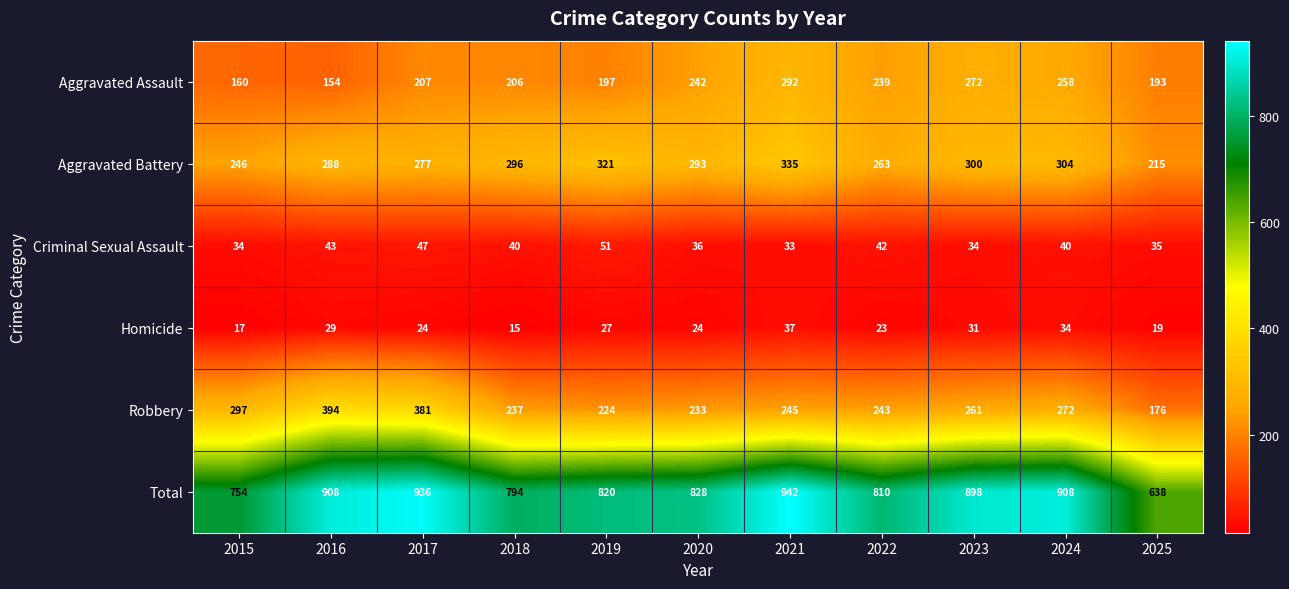

What is the greatest value displayed?

942